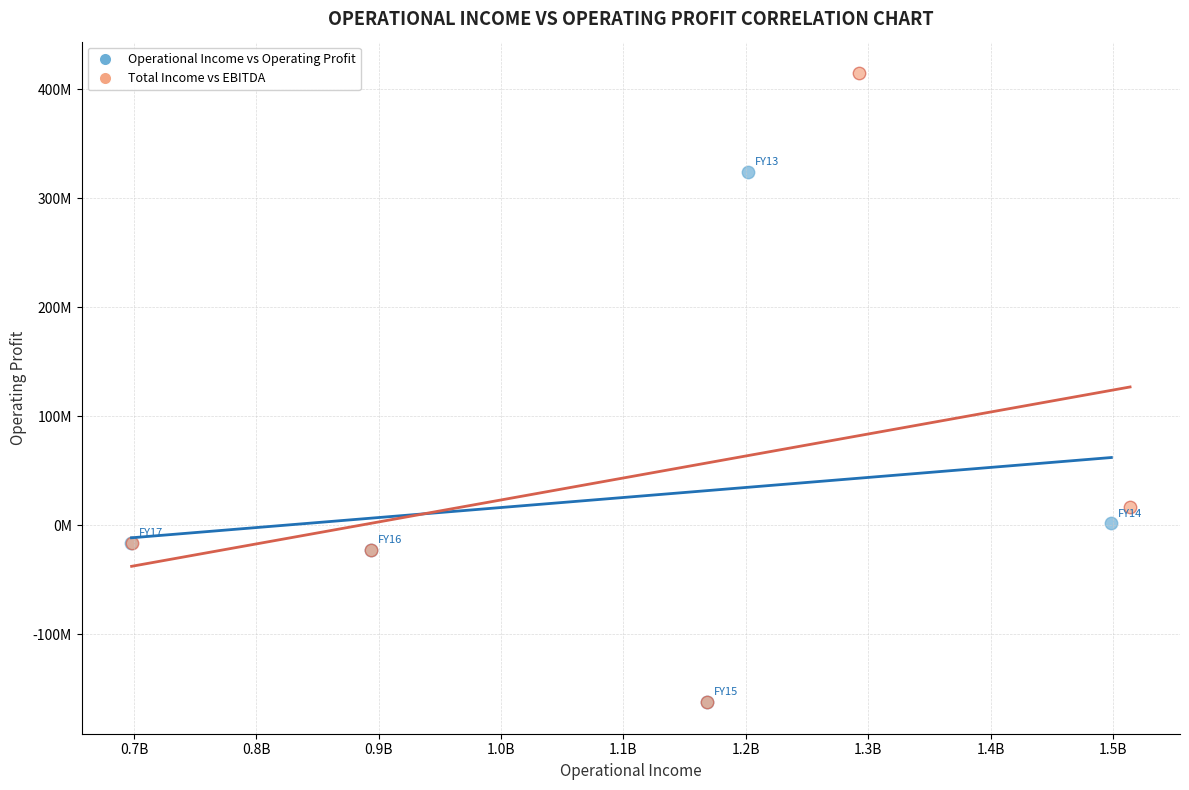

Which series contains the highest Y value?

Total Income vs EBITDA